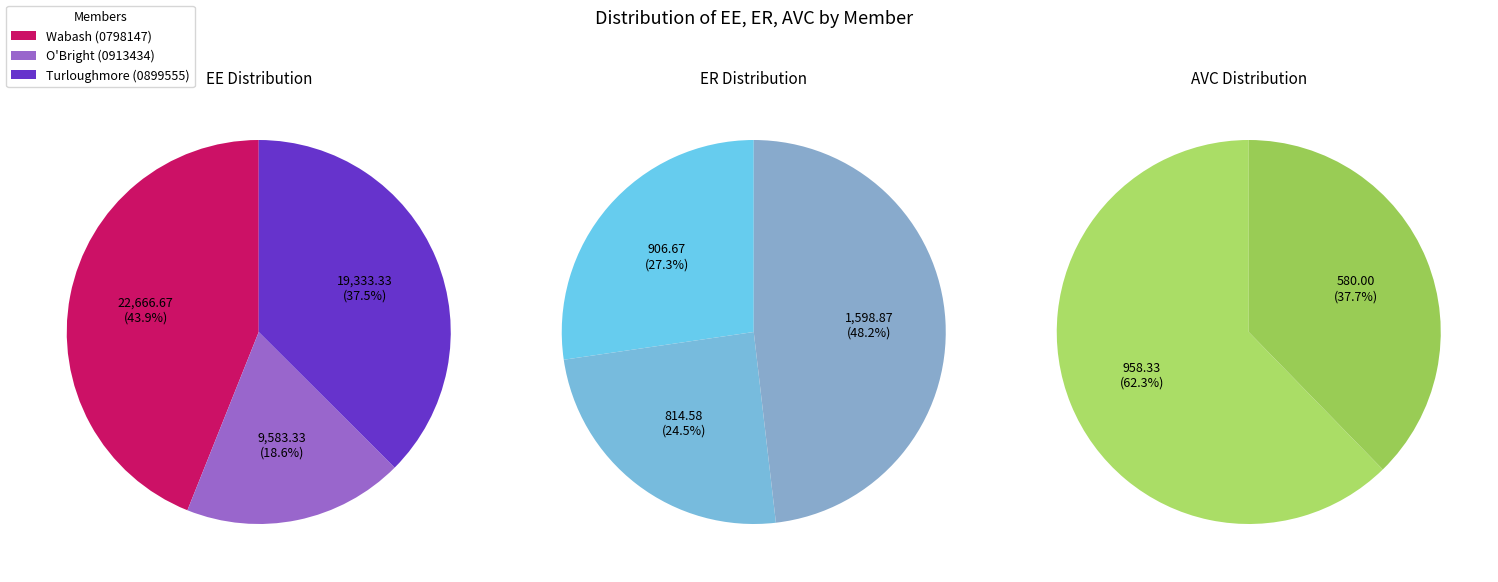

Does any single category account for the majority?

No